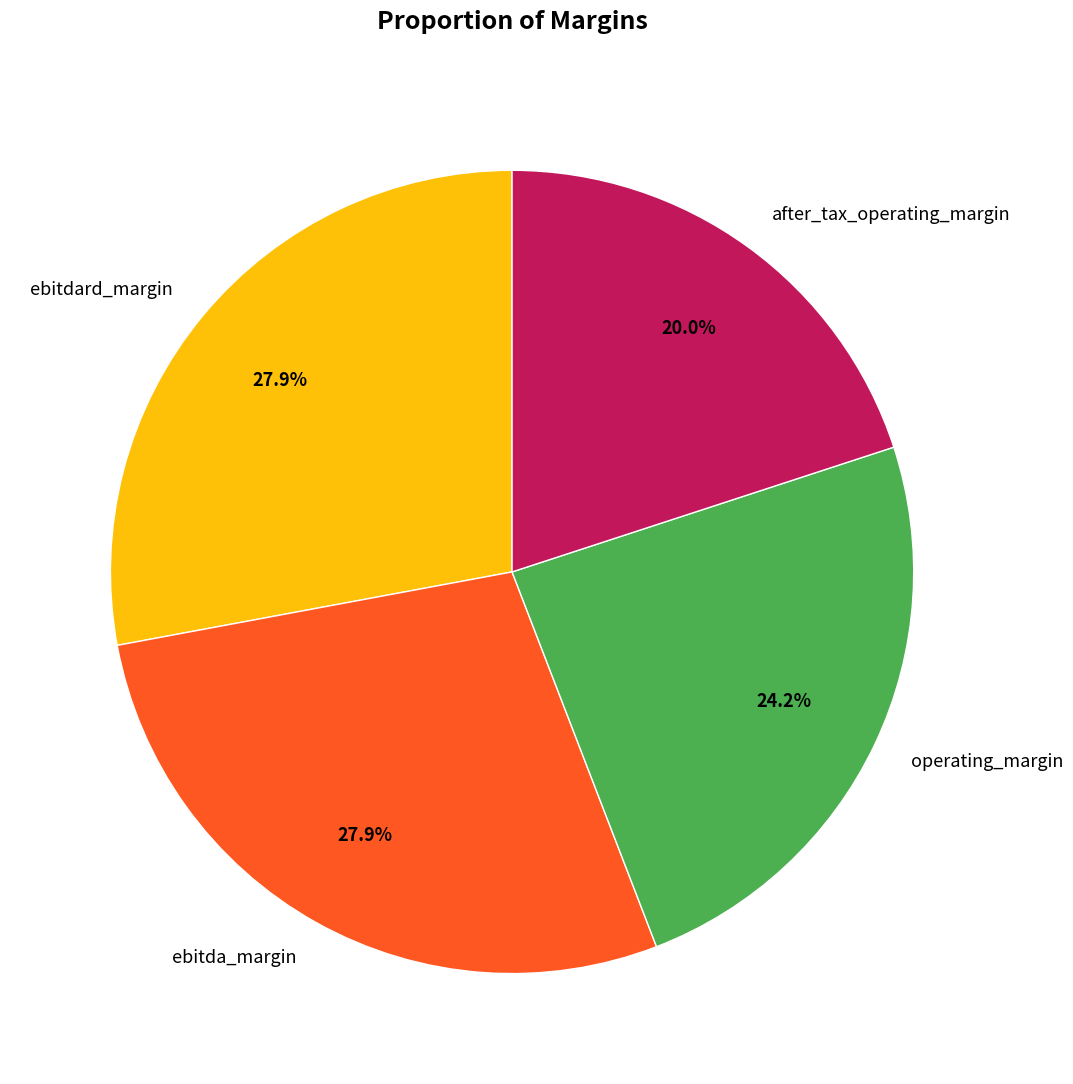

Is ebitda_margin the majority of the pie?

No